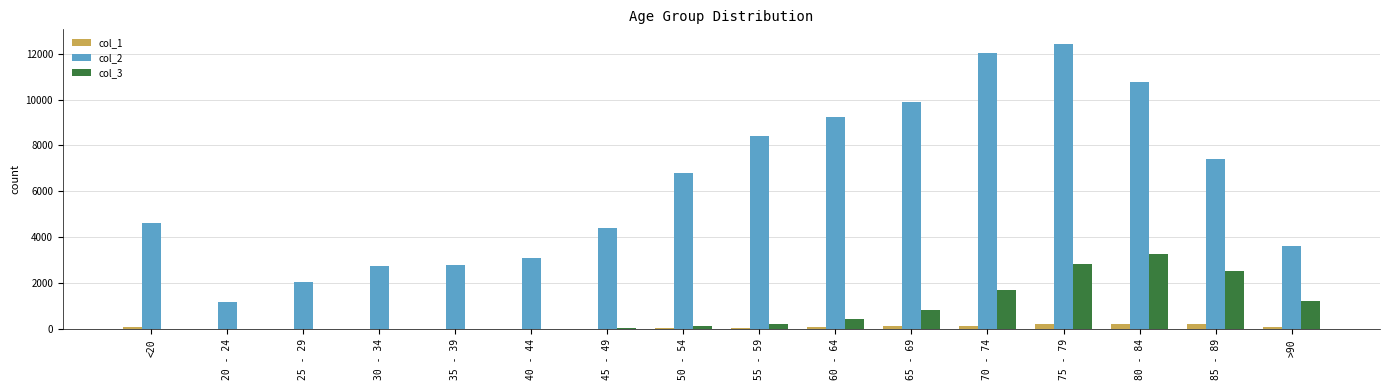

Is the value of col_3 at 65 - 69 greater than the value of col_1 at 60 - 64?

Yes